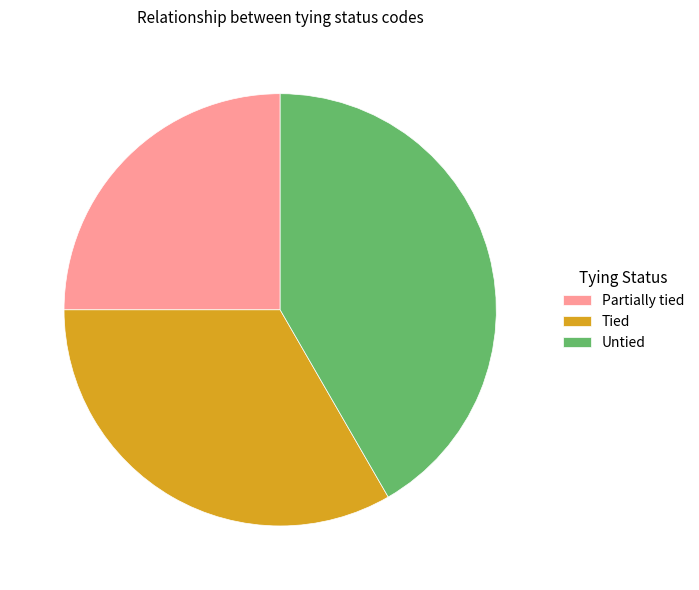

Is the sum of Partially tied and Untied greater than half?

Yes